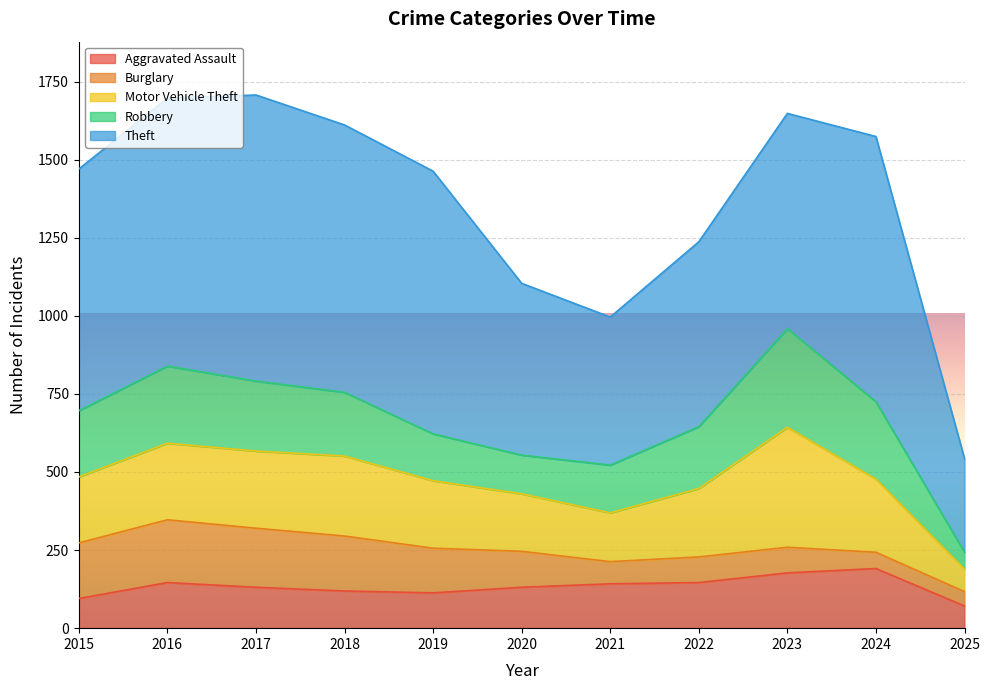

True or false: Theft and Motor Vehicle Theft intersect in this chart.

False